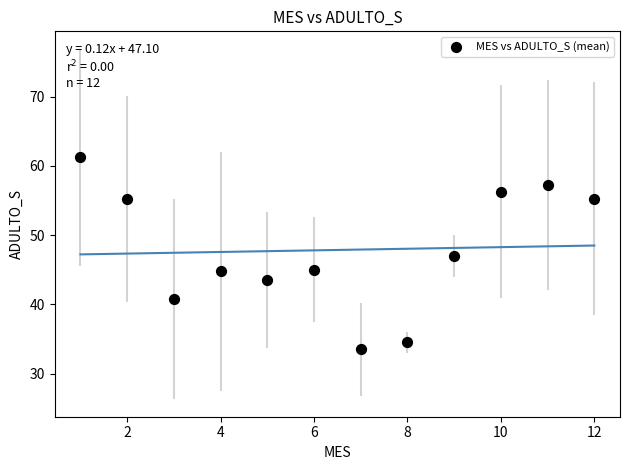

What is the average Y value?

47.9